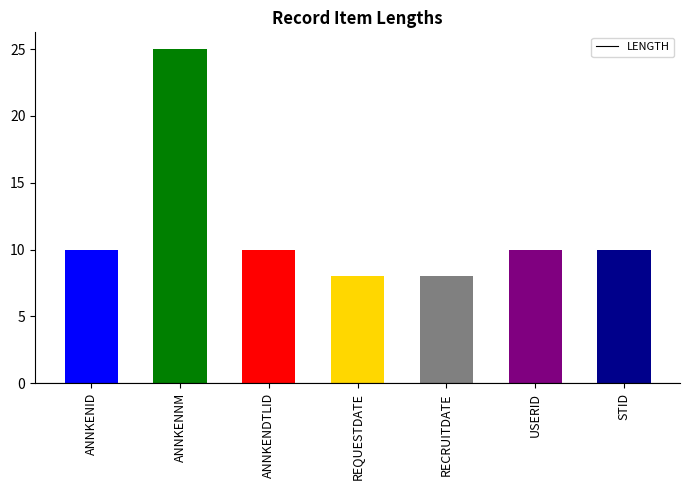

Is it true that the value at ANNKENID is 10?

True